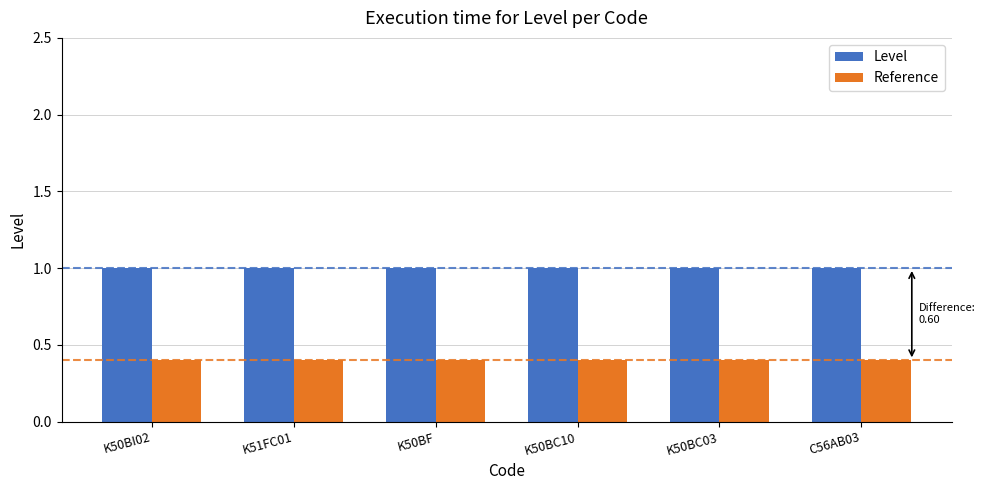

What is the value of the Reference bar at the 1st from the left?

0.4